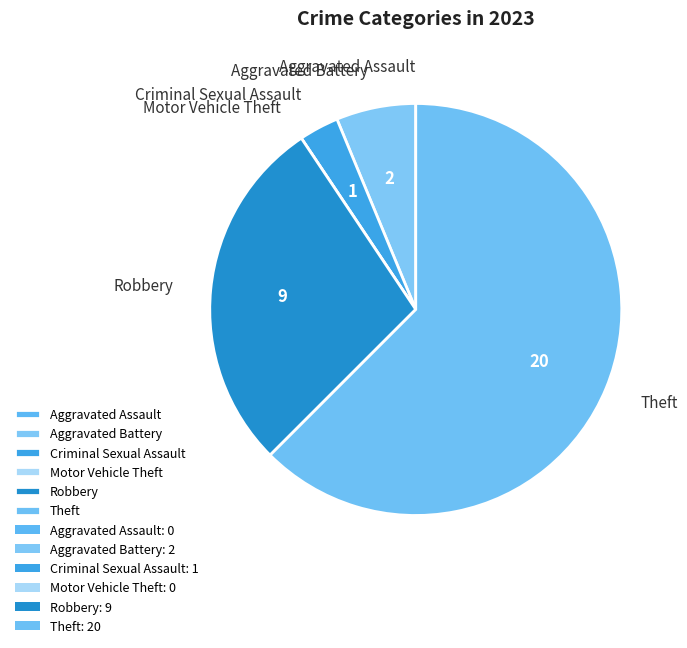

Between Aggravated Battery and Robbery, which is larger?

Robbery